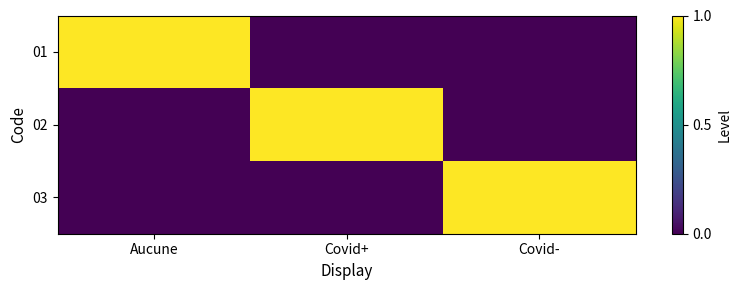

How many series are shown in this chart?

3